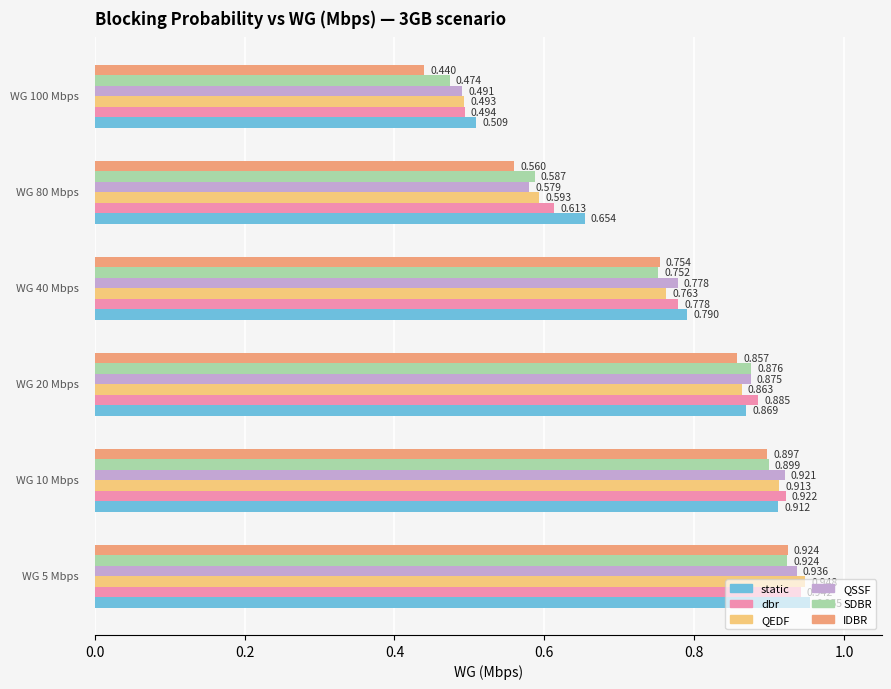

Which series has the largest total across all categories?

static